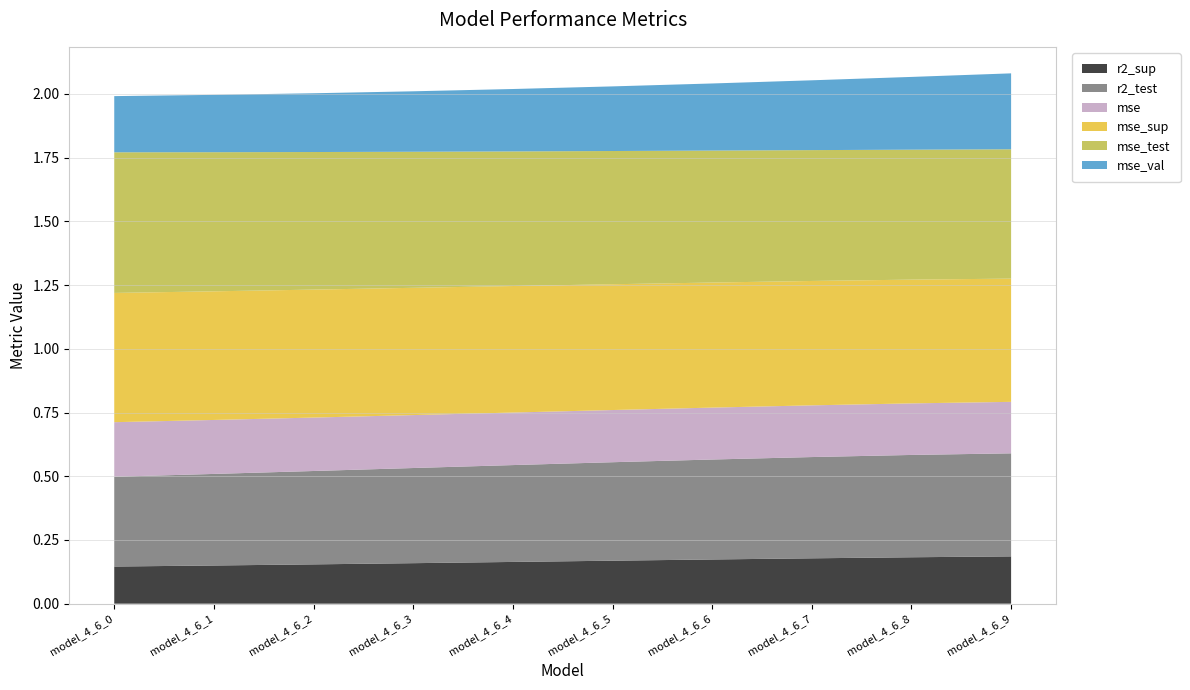

Reading right to left, extract all data points from this chart.

r2_sup: model_4_6_9=0.2	model_4_6_8=0.2	model_4_6_7=0.2	model_4_6_6=0.2	model_4_6_5=0.2	model_4_6_4=0.2	model_4_6_3=0.2	model_4_6_2=0.2	model_4_6_1=0.1	model_4_6_0=0.1
r2_test: model_4_6_9=0.4	model_4_6_8=0.4	model_4_6_7=0.4	model_4_6_6=0.4	model_4_6_5=0.4	model_4_6_4=0.4	model_4_6_3=0.4	model_4_6_2=0.4	model_4_6_1=0.4	model_4_6_0=0.4
mse: model_4_6_9=0.2	model_4_6_8=0.2	model_4_6_7=0.2	model_4_6_6=0.2	model_4_6_5=0.2	model_4_6_4=0.2	model_4_6_3=0.2	model_4_6_2=0.2	model_4_6_1=0.2	model_4_6_0=0.2
mse_sup: model_4_6_9=0.5	model_4_6_8=0.5	model_4_6_7=0.5	model_4_6_6=0.5	model_4_6_5=0.5	model_4_6_4=0.5	model_4_6_3=0.5	model_4_6_2=0.5	model_4_6_1=0.5	model_4_6_0=0.5
mse_test: model_4_6_9=0.5	model_4_6_8=0.5	model_4_6_7=0.5	model_4_6_6=0.5	model_4_6_5=0.5	model_4_6_4=0.5	model_4_6_3=0.5	model_4_6_2=0.5	model_4_6_1=0.5	model_4_6_0=0.6
mse_val: model_4_6_9=0.3	model_4_6_8=0.3	model_4_6_7=0.3	model_4_6_6=0.3	model_4_6_5=0.3	model_4_6_4=0.2	model_4_6_3=0.2	model_4_6_2=0.2	model_4_6_1=0.2	model_4_6_0=0.2